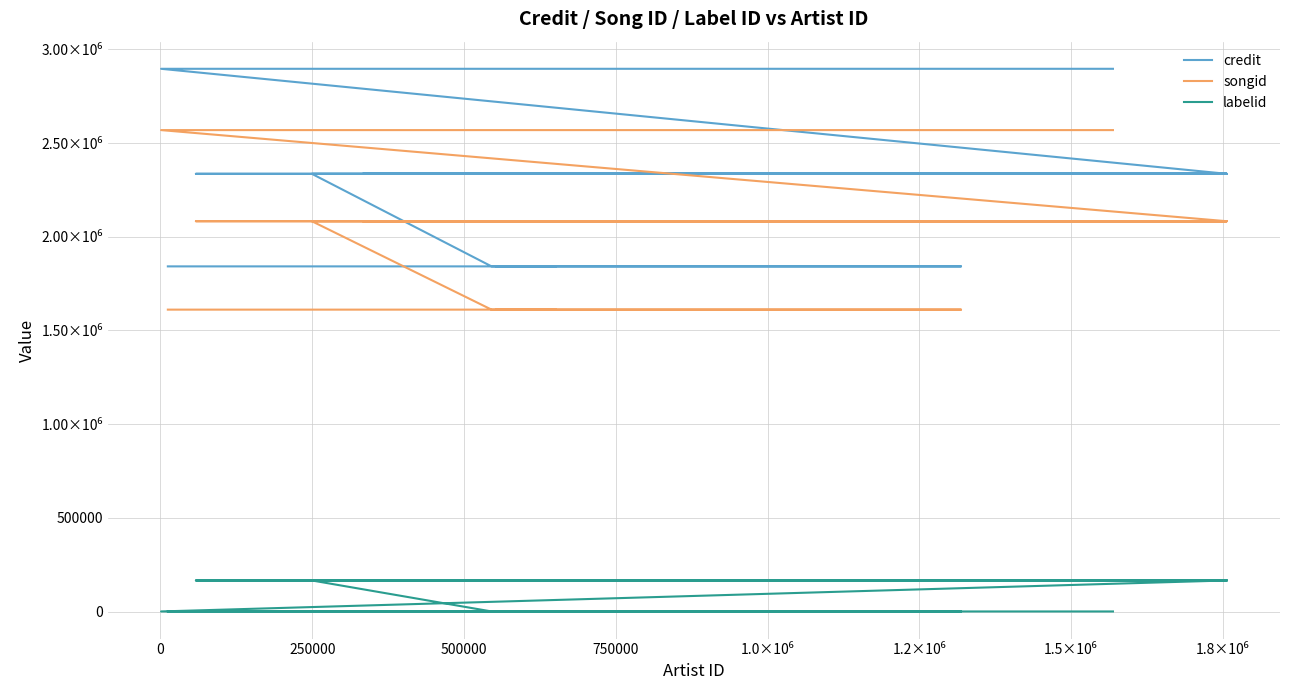

Does the chart have visible grid lines?

Yes